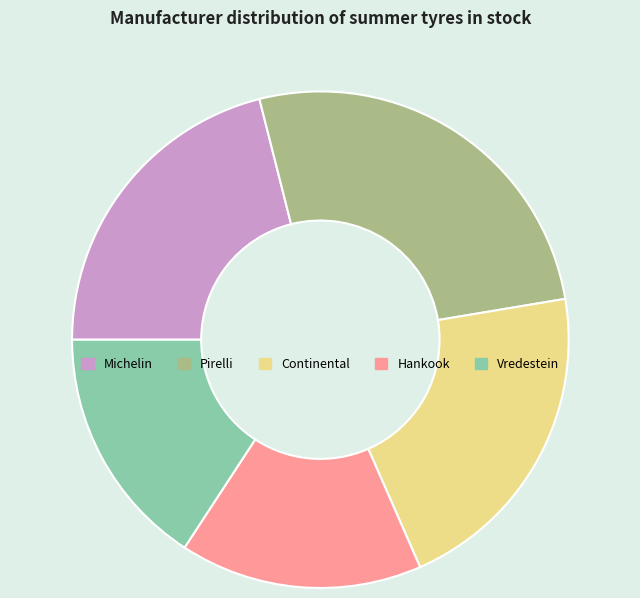

Does Continental represent more than half of the total?

No